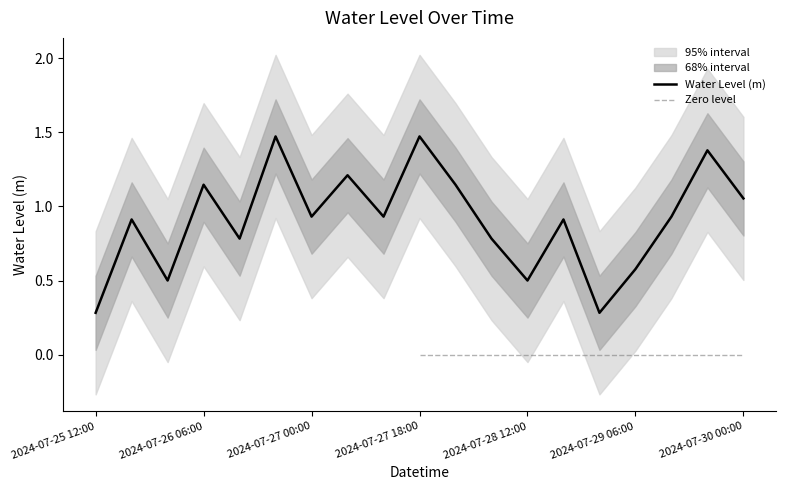

What is the difference between the maximum and minimum values?

1.2